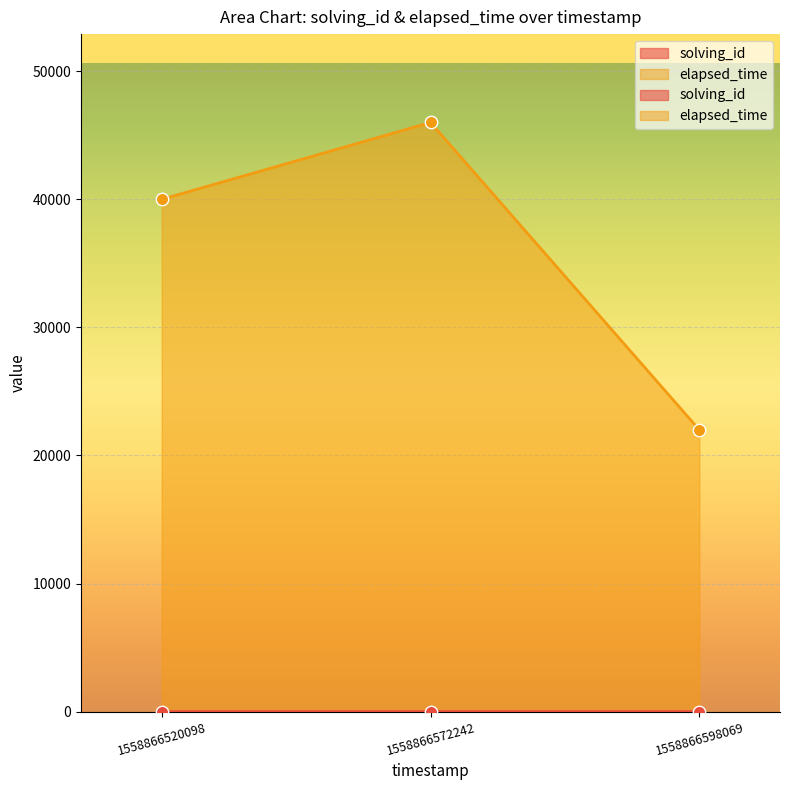

Which series reaches the minimum Y coordinate?

solving_id